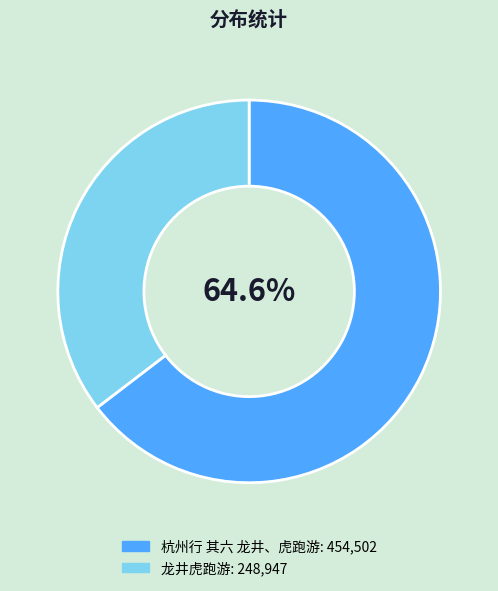

Which slice is the smallest?

龙井虎跑游